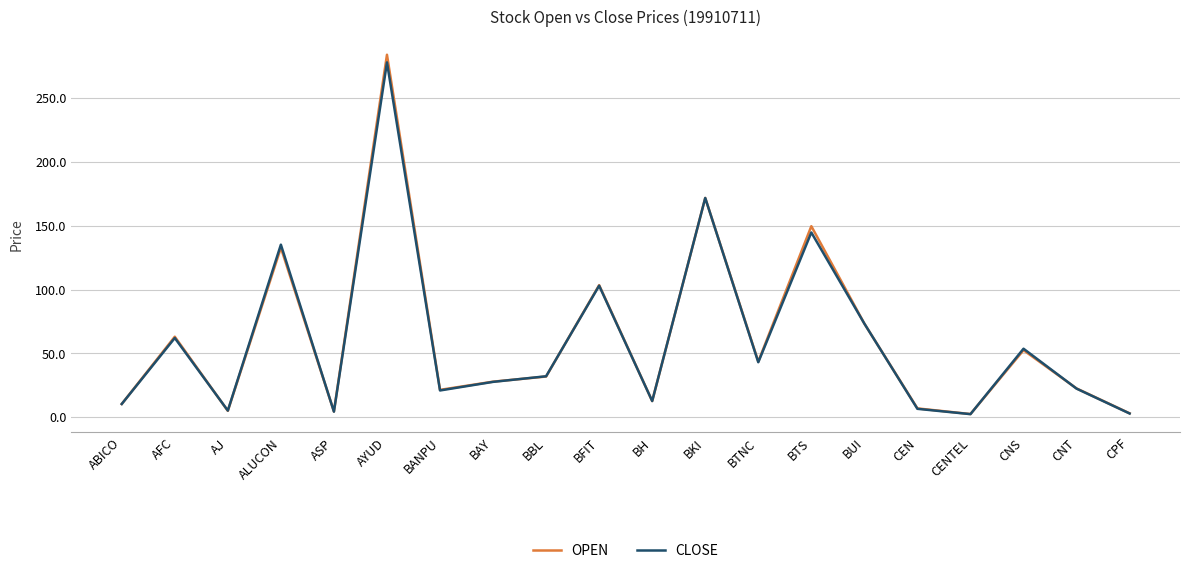

What is the minimum value for OPEN?

2.4